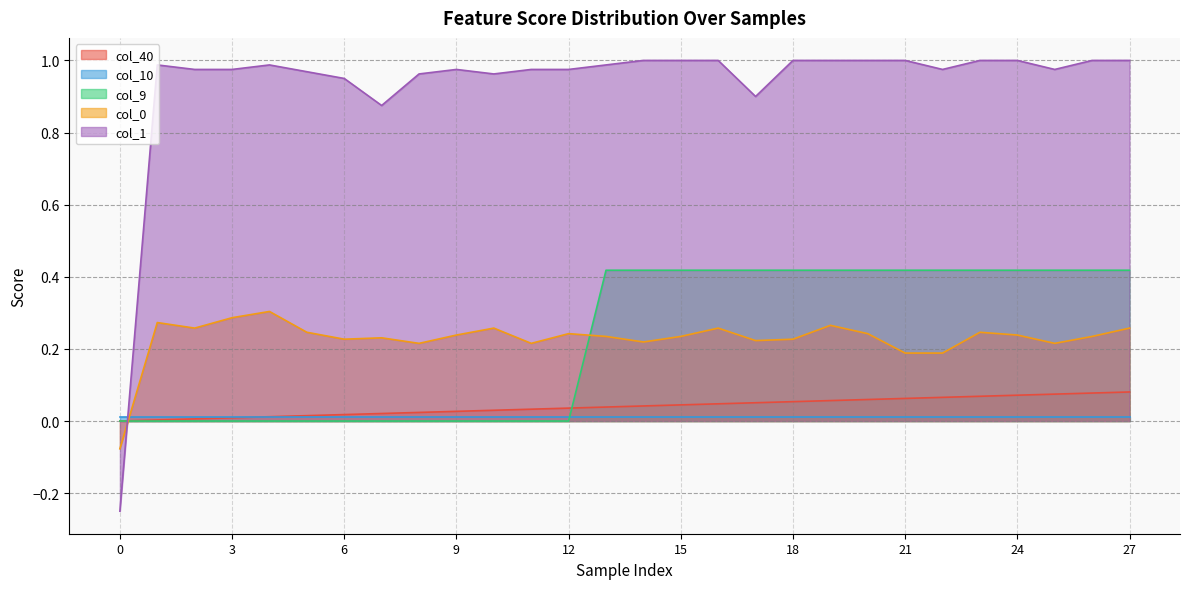

Where do col_40 and col_0 first cross each other?

0 and 1